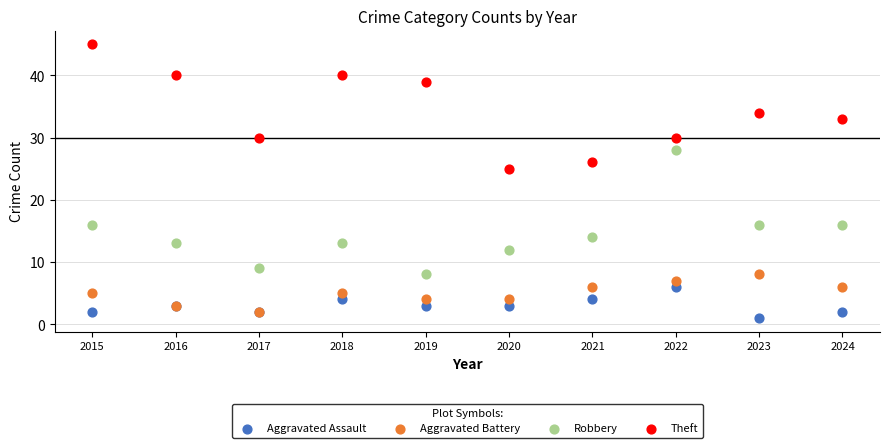

In the Theft series, what Y value is closest to 35?

34